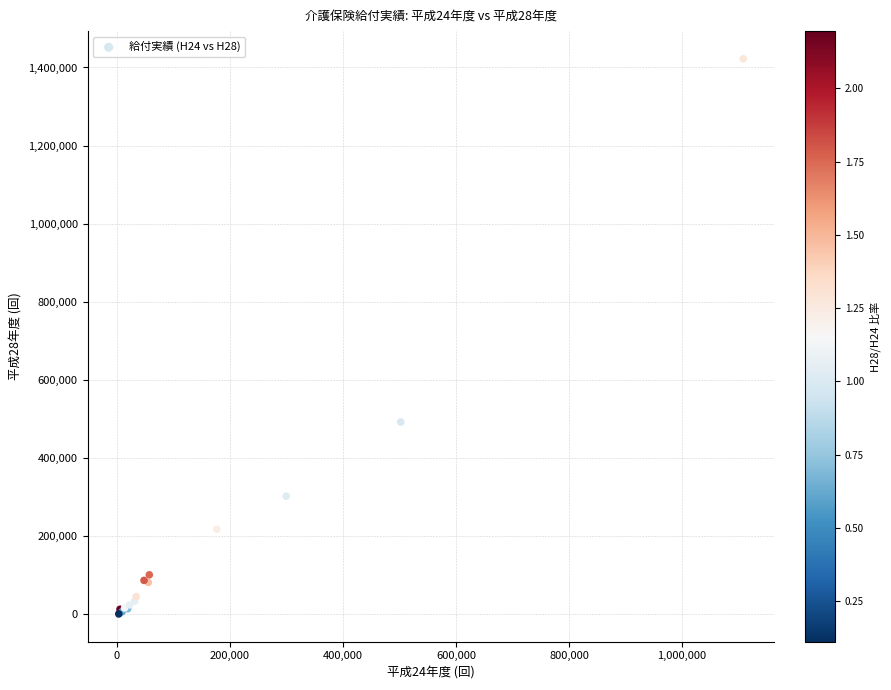

What Y value in the scatter plot is closest to 711226?

491843